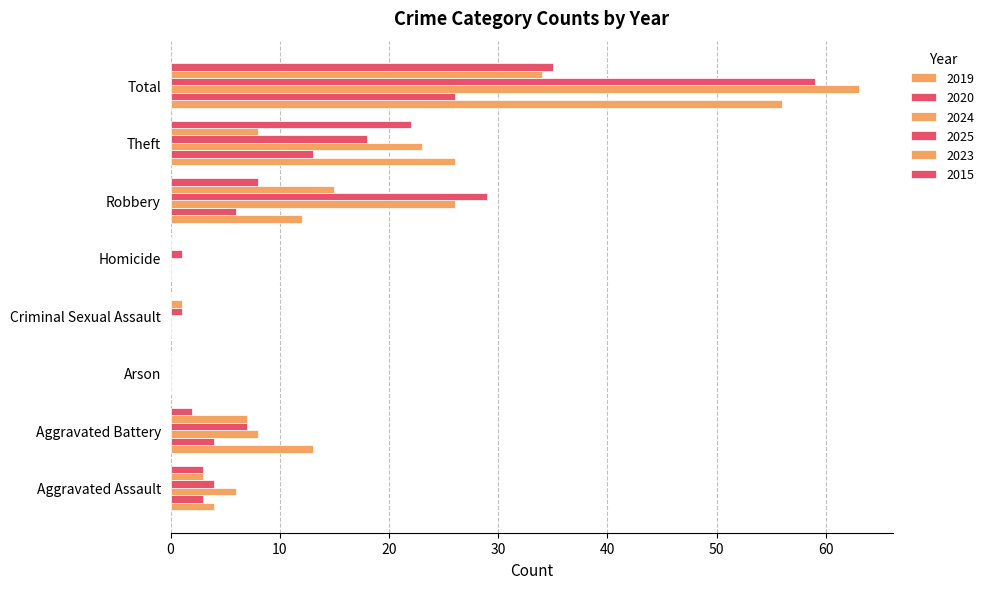

Reading left to right, what are all the values shown in this chart?

2019: Aggravated Assault=4	Aggravated Battery=13	Arson=0	Criminal Sexual Assault=0	Homicide=0	Robbery=12	Theft=26	Total=56
2020: Aggravated Assault=3	Aggravated Battery=4	Arson=0	Criminal Sexual Assault=0	Homicide=0	Robbery=6	Theft=13	Total=26
2024: Aggravated Assault=6	Aggravated Battery=8	Arson=0	Criminal Sexual Assault=0	Homicide=0	Robbery=26	Theft=23	Total=63
2025: Aggravated Assault=4	Aggravated Battery=7	Arson=0	Criminal Sexual Assault=1	Homicide=1	Robbery=29	Theft=18	Total=59
2023: Aggravated Assault=3	Aggravated Battery=7	Arson=0	Criminal Sexual Assault=1	Homicide=0	Robbery=15	Theft=8	Total=34
2015: Aggravated Assault=3	Aggravated Battery=2	Arson=0	Criminal Sexual Assault=0	Homicide=0	Robbery=8	Theft=22	Total=35